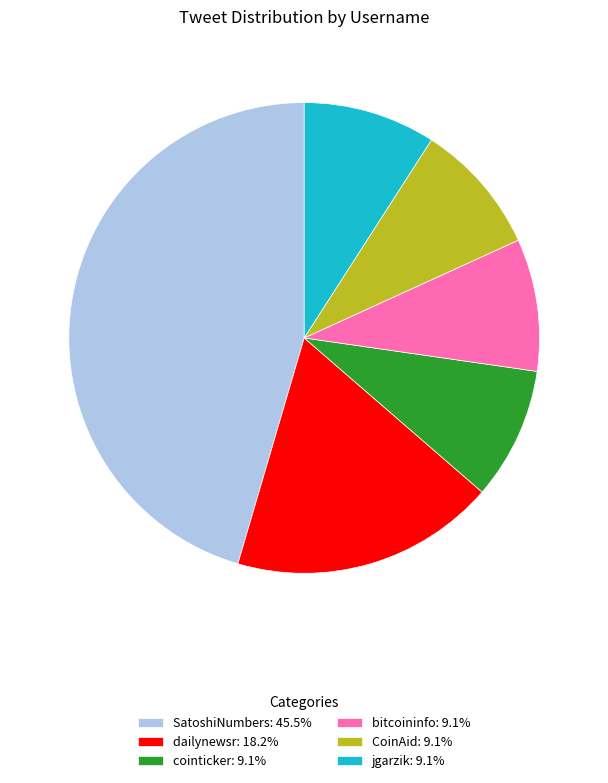

Approximately how many times larger is the value at SatoshiNumbers: 45.5% compared to CoinAid: 9.1%?

5.0